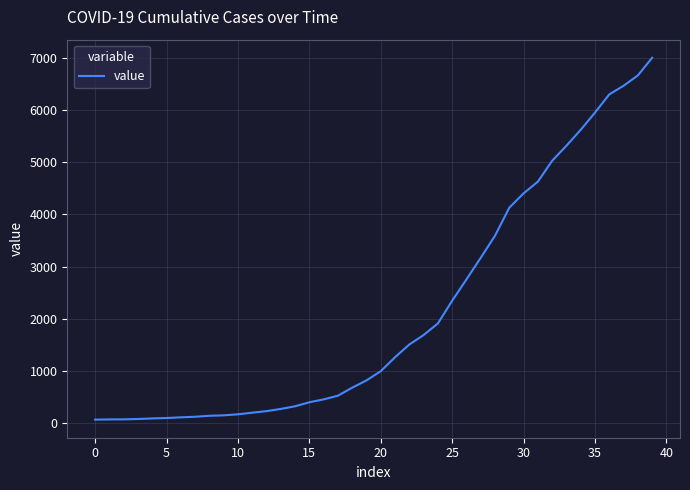

What is the greatest value displayed?

7003